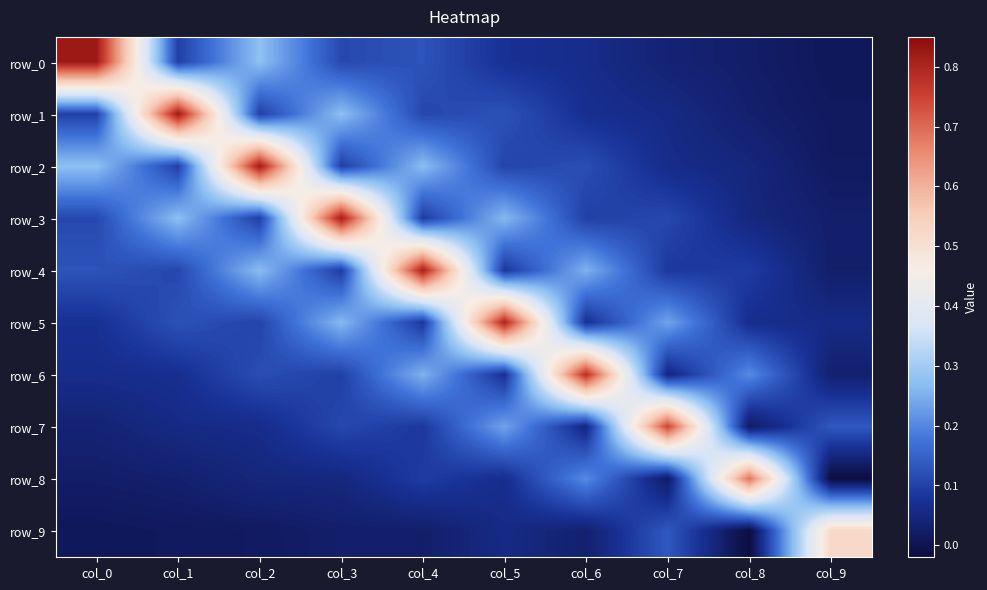

Reading left to right, what are all the values shown in this chart?

row_0: col_0=0.8	col_1=0.1	col_2=0.3	col_3=0.1	col_4=0.1	col_5=0.1	col_6=0.1	col_7=0.0	col_8=0.0	col_9=0.0
row_1: col_0=0.1	col_1=0.8	col_2=0.1	col_3=0.3	col_4=0.1	col_5=0.1	col_6=0.1	col_7=0.1	col_8=0.0	col_9=0.0
row_2: col_0=0.3	col_1=0.1	col_2=0.8	col_3=0.1	col_4=0.3	col_5=0.1	col_6=0.1	col_7=0.1	col_8=0.0	col_9=0.0
row_3: col_0=0.1	col_1=0.3	col_2=0.1	col_3=0.8	col_4=0.1	col_5=0.3	col_6=0.1	col_7=0.1	col_8=0.0	col_9=0.0
row_4: col_0=0.1	col_1=0.1	col_2=0.3	col_3=0.1	col_4=0.8	col_5=0.1	col_6=0.3	col_7=0.1	col_8=0.1	col_9=0.0
row_5: col_0=0.1	col_1=0.1	col_2=0.1	col_3=0.3	col_4=0.1	col_5=0.8	col_6=0.1	col_7=0.2	col_8=0.1	col_9=0.1
row_6: col_0=0.1	col_1=0.1	col_2=0.1	col_3=0.1	col_4=0.3	col_5=0.1	col_6=0.8	col_7=0.1	col_8=0.2	col_9=0.0
row_7: col_0=0.0	col_1=0.1	col_2=0.1	col_3=0.1	col_4=0.1	col_5=0.2	col_6=0.1	col_7=0.8	col_8=0.0	col_9=0.1
row_8: col_0=0.0	col_1=0.0	col_2=0.0	col_3=0.0	col_4=0.1	col_5=0.1	col_6=0.2	col_7=0.0	col_8=0.7	col_9=-0.0
row_9: col_0=0.0	col_1=0.0	col_2=0.0	col_3=0.0	col_4=0.0	col_5=0.1	col_6=0.0	col_7=0.1	col_8=-0.0	col_9=0.5